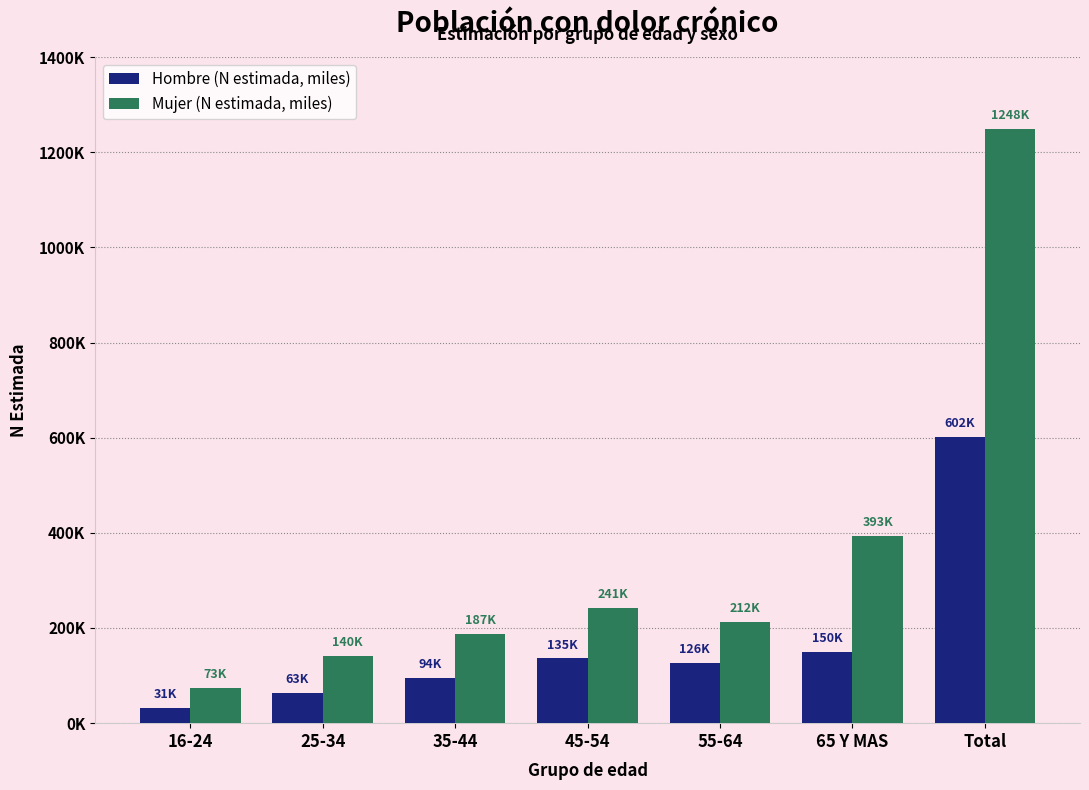

What are all the series names shown in the legend?

Hombre (N estimada, miles), Mujer (N estimada, miles)